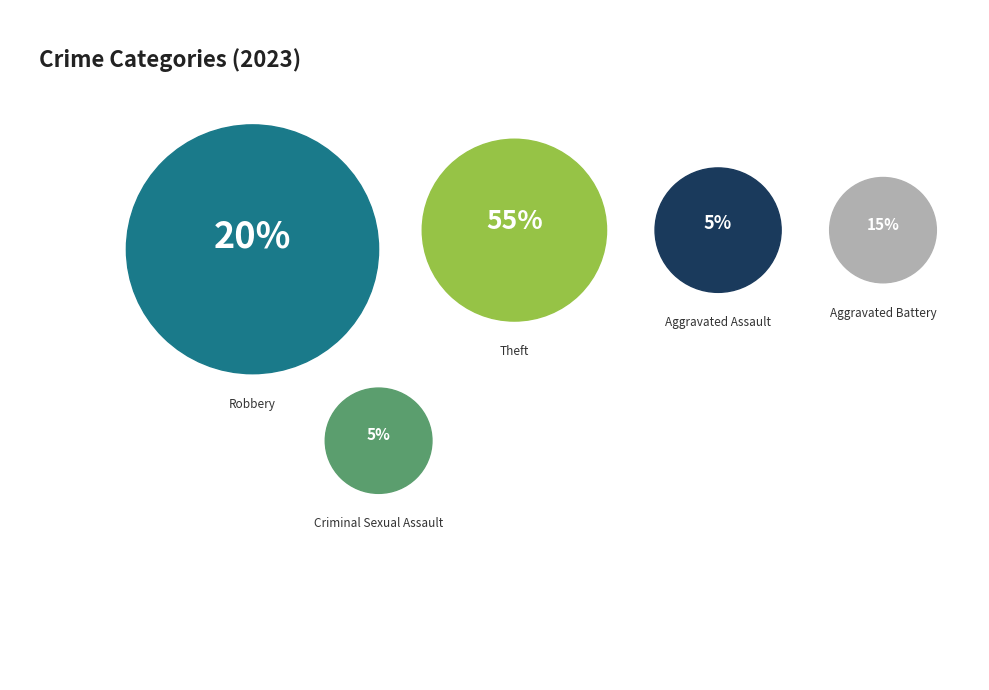

Rank the categories by value from highest to lowest.

Theft, Robbery, Aggravated Battery, Aggravated Assault, Criminal Sexual Assault